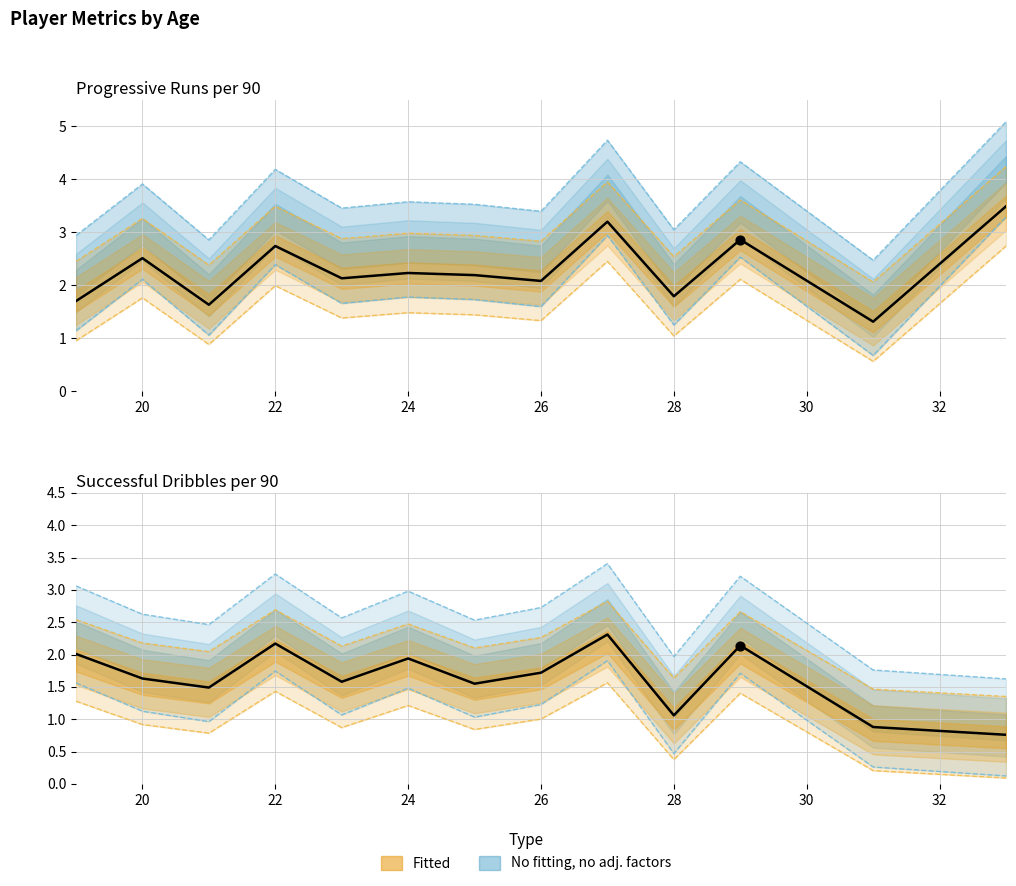

What is the total value across all series at 20?

5.4